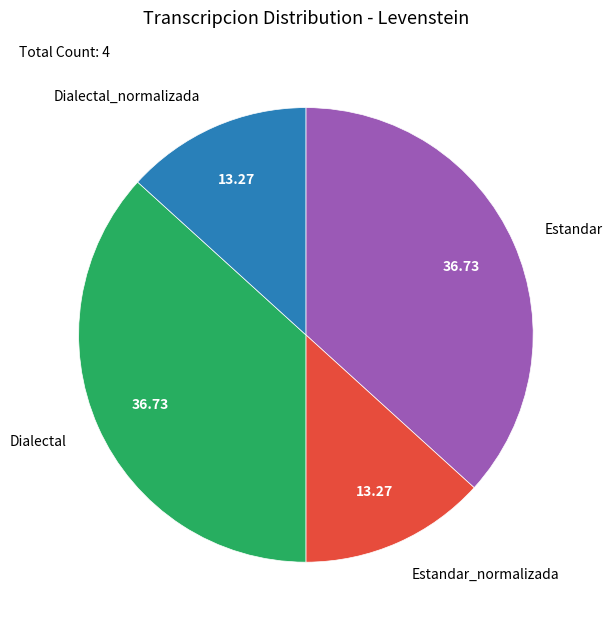

Does any single category account for the majority?

No